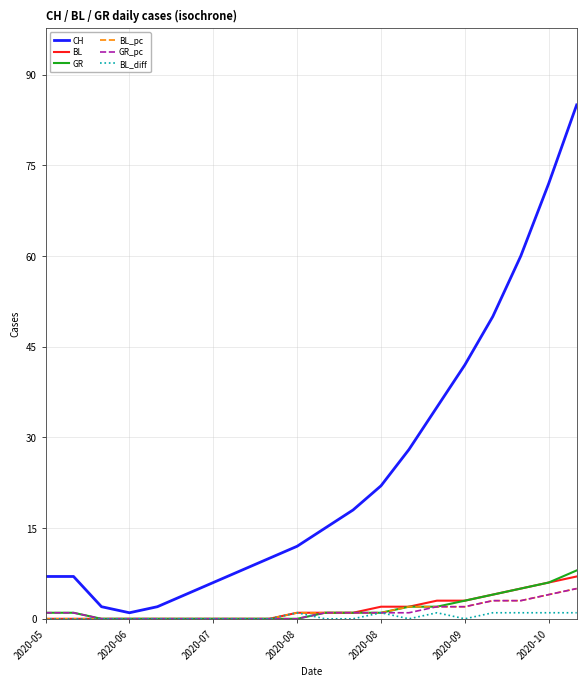

Which series has the widest spread of values?

CH